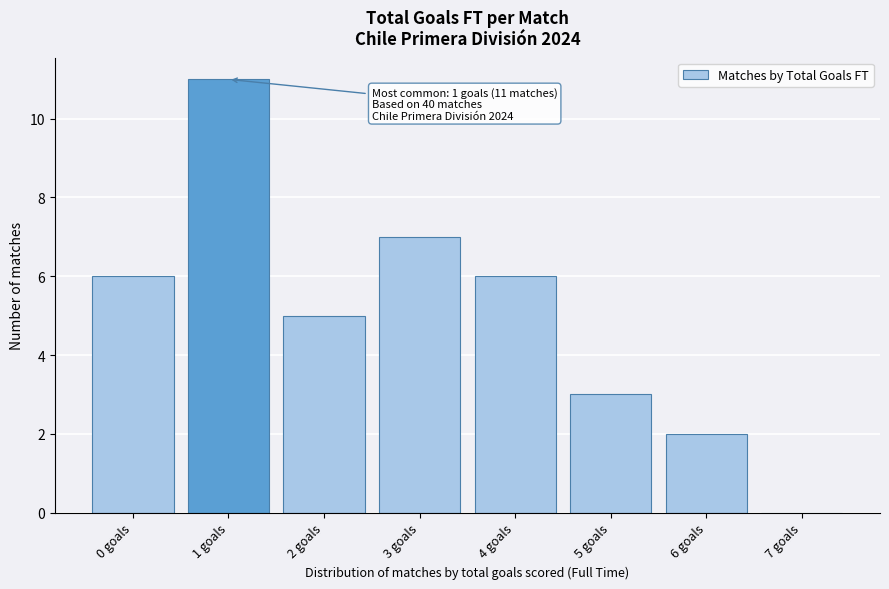

Reading right to left, extract all data points from this chart.

7 goals=0	6 goals=2	5 goals=3	4 goals=6	3 goals=7	2 goals=5	1 goals=11	0 goals=6